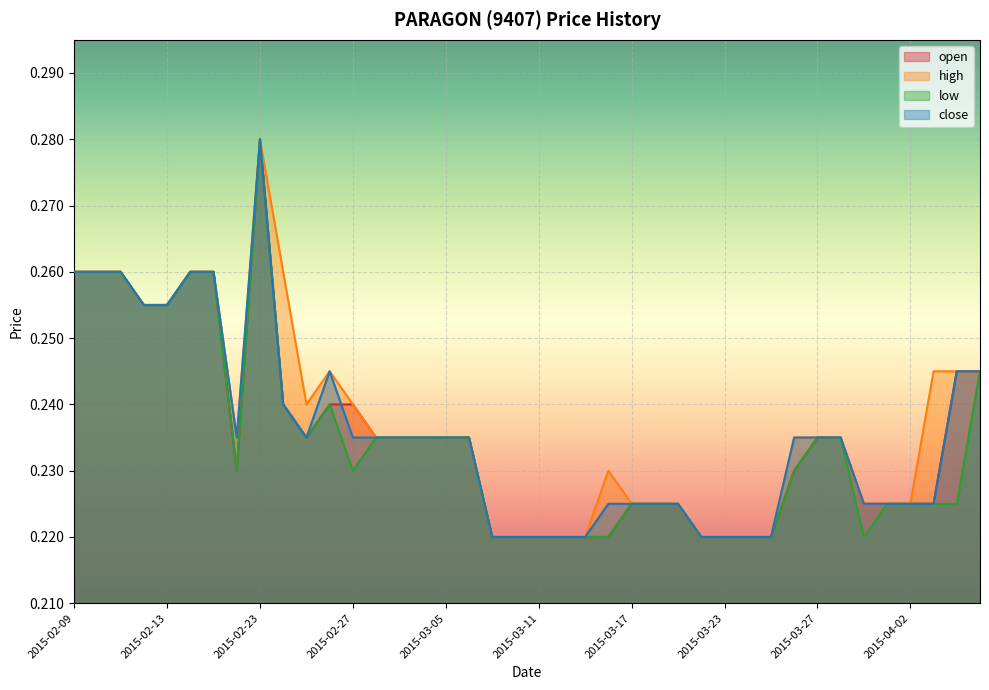

In high, how many points are higher than both neighbors (excluding endpoints)?

3